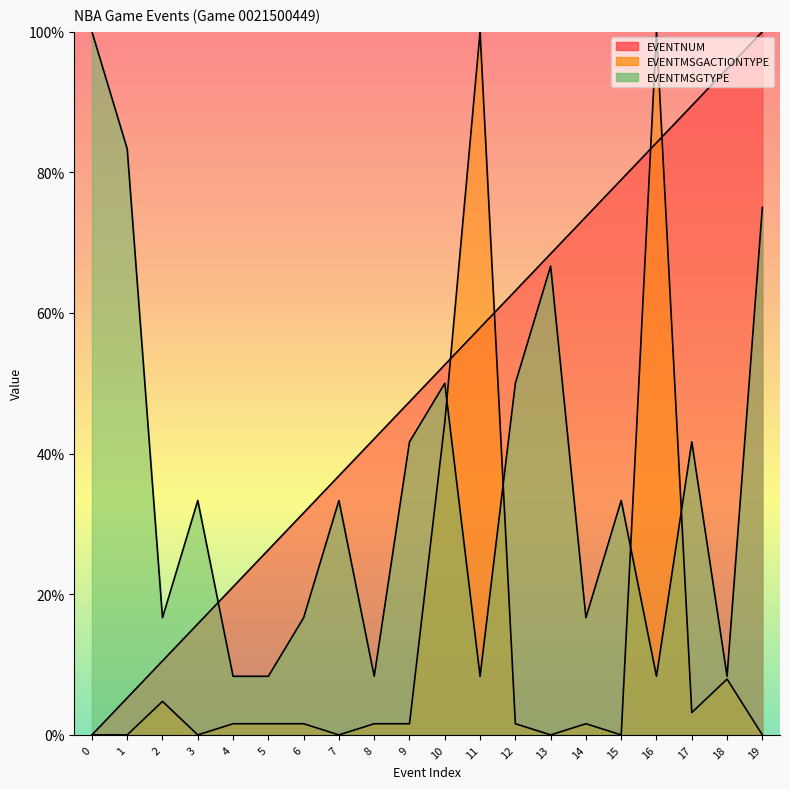

At which label is EVENTMSGACTIONTYPE closest to 50?

10